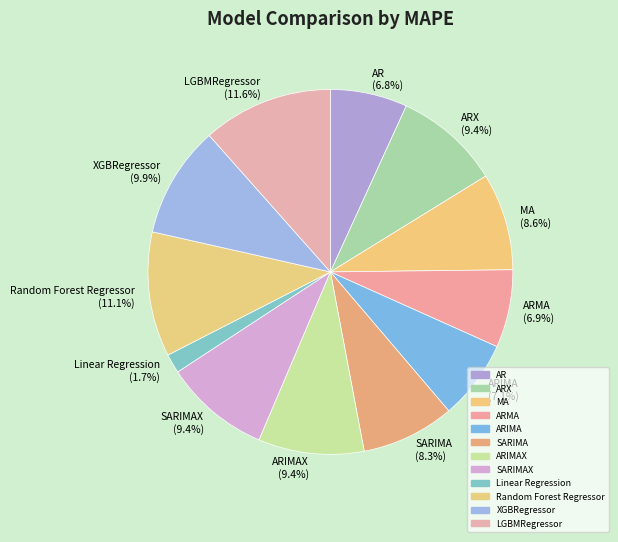

What percentage is NOT represented by Random Forest Regressor?

88.9%